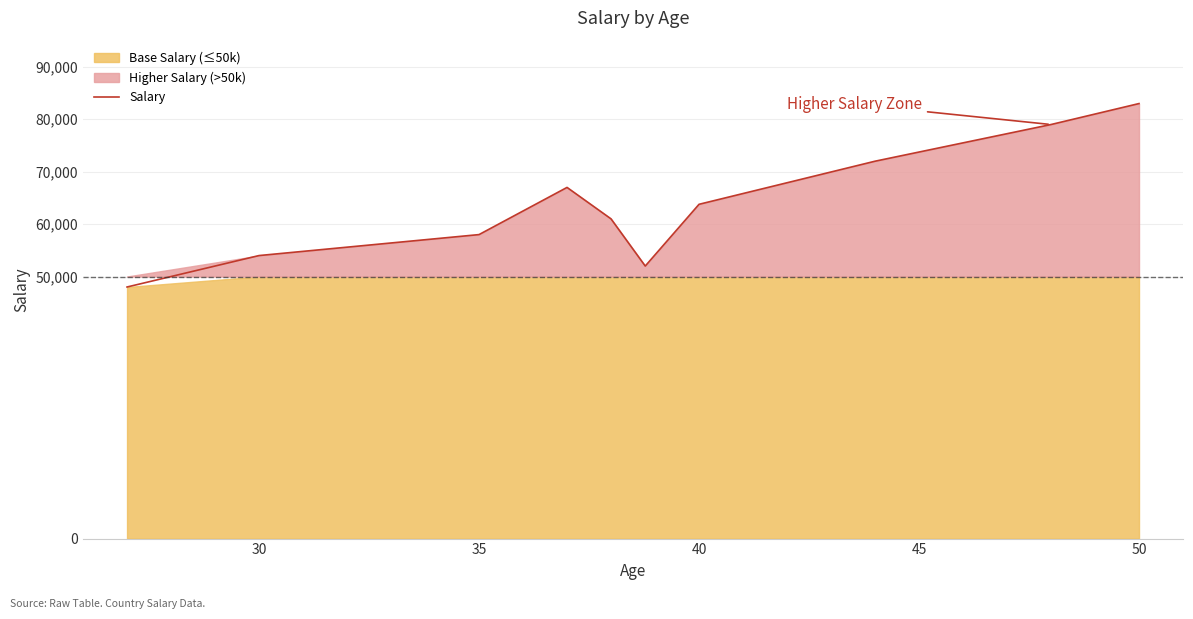

What is the minimum value for Salary?

48000.0